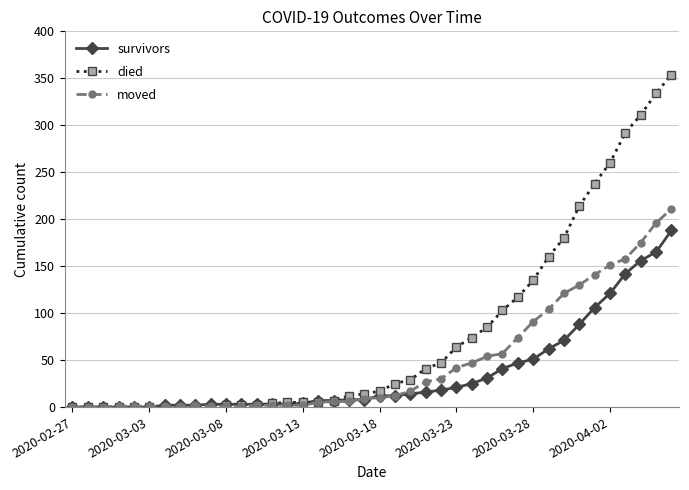

Which series has the widest spread of values?

died